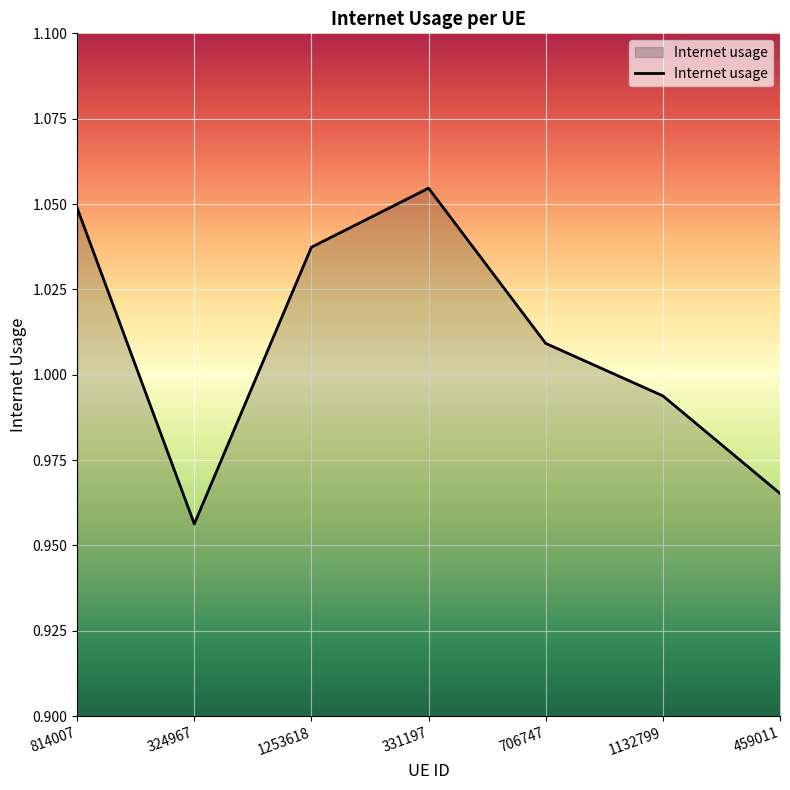

What position from the right is 331197?

4